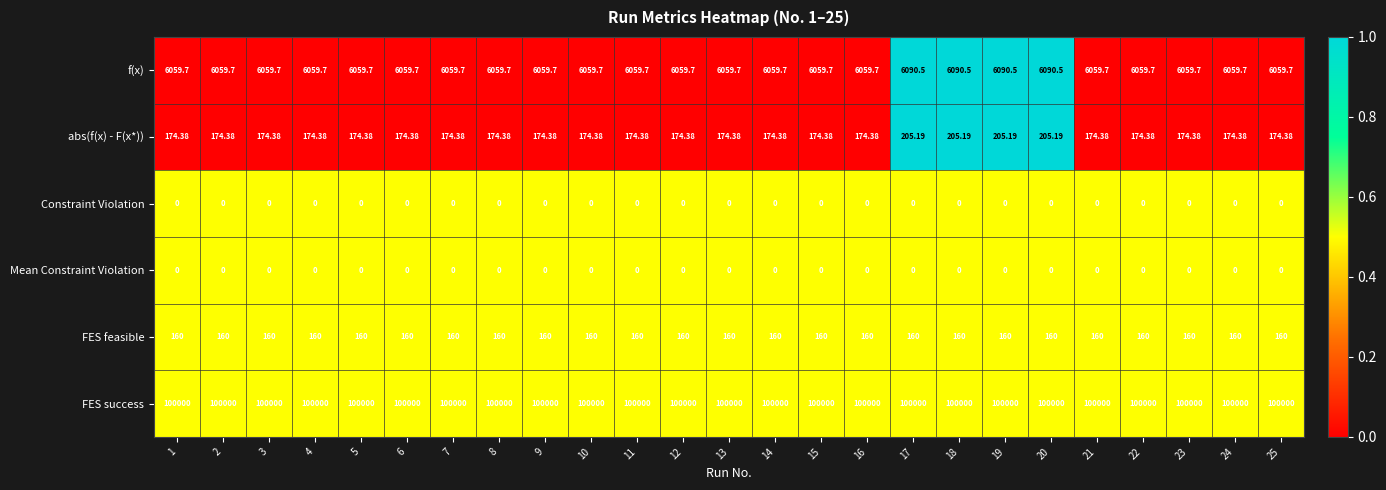

At how many categories does at least one series exceed 0?

25